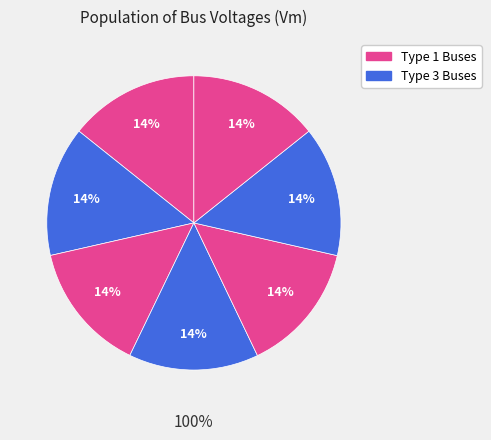

How much of the chart is everything except Bus 11?

85.7%